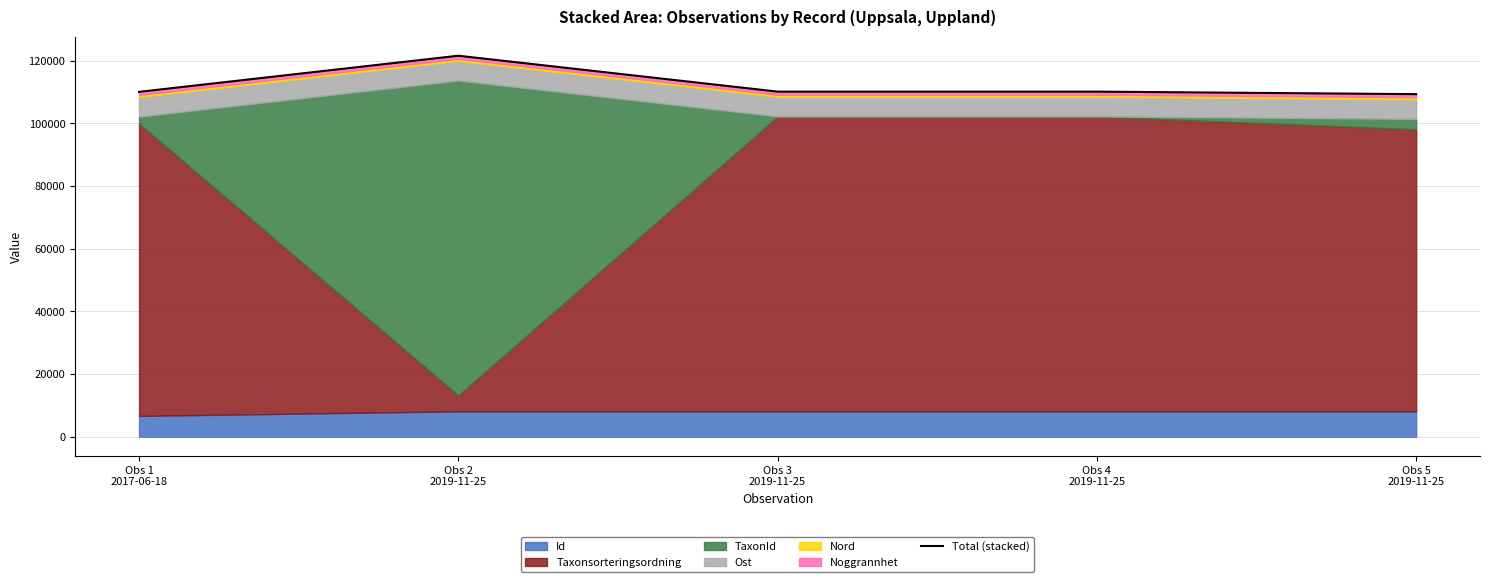

What is the greatest value displayed?

121638.5